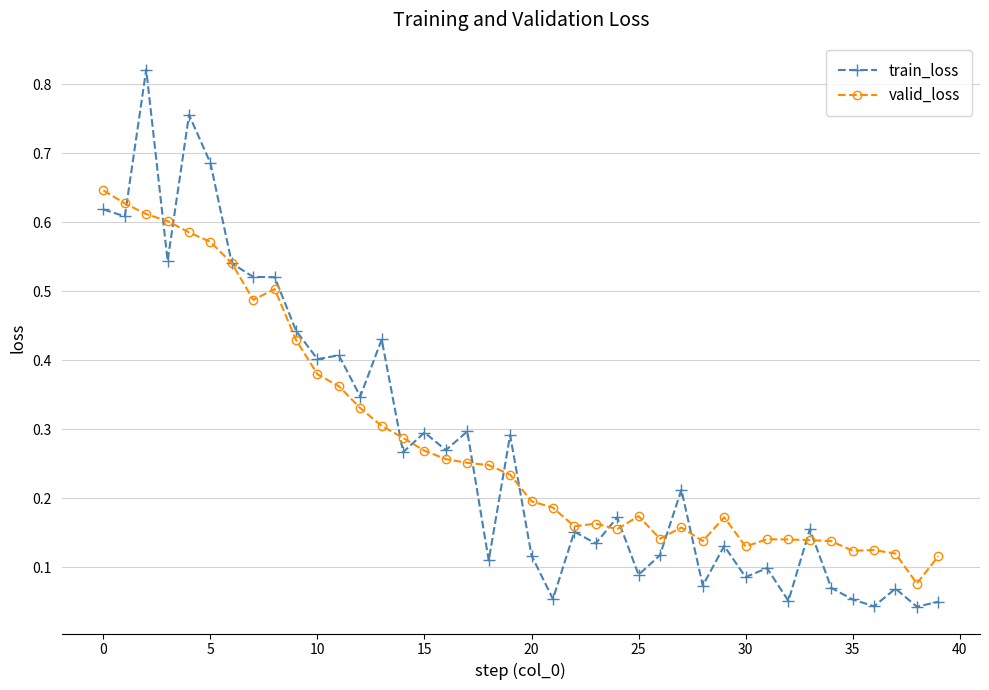

True or false: train_loss and valid_loss intersect in this chart.

True